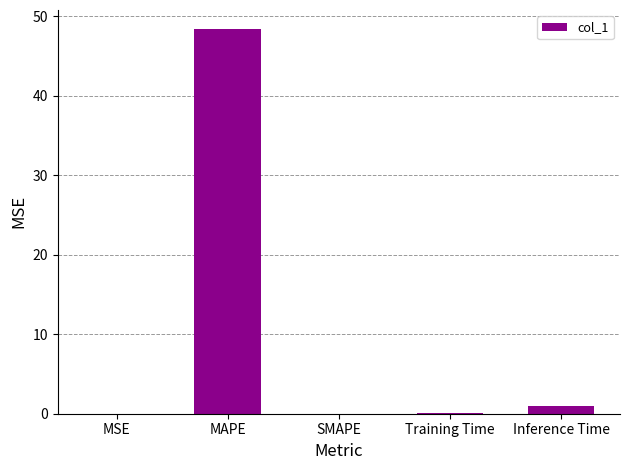

What is the average value?

9.9